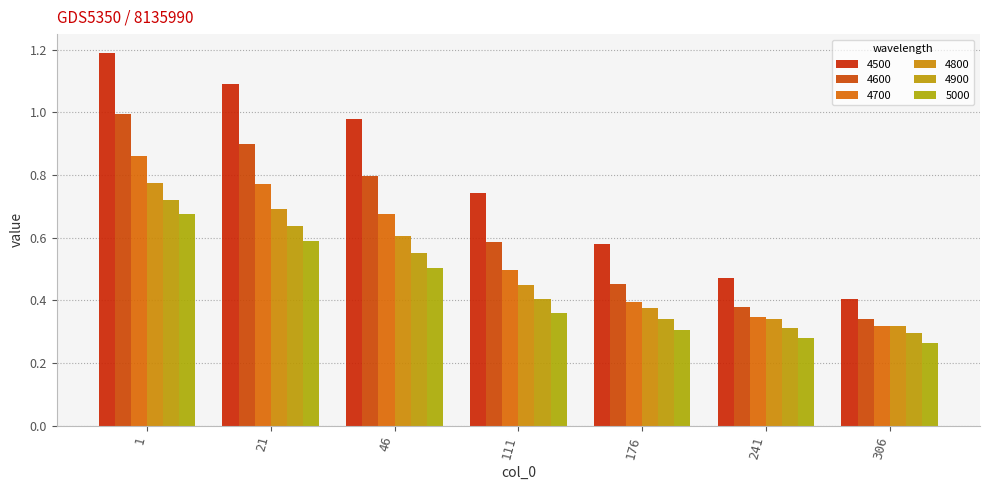

Rank the series by their maximum value, from lowest to highest.

5000, 4900, 4800, 4700, 4600, 4500